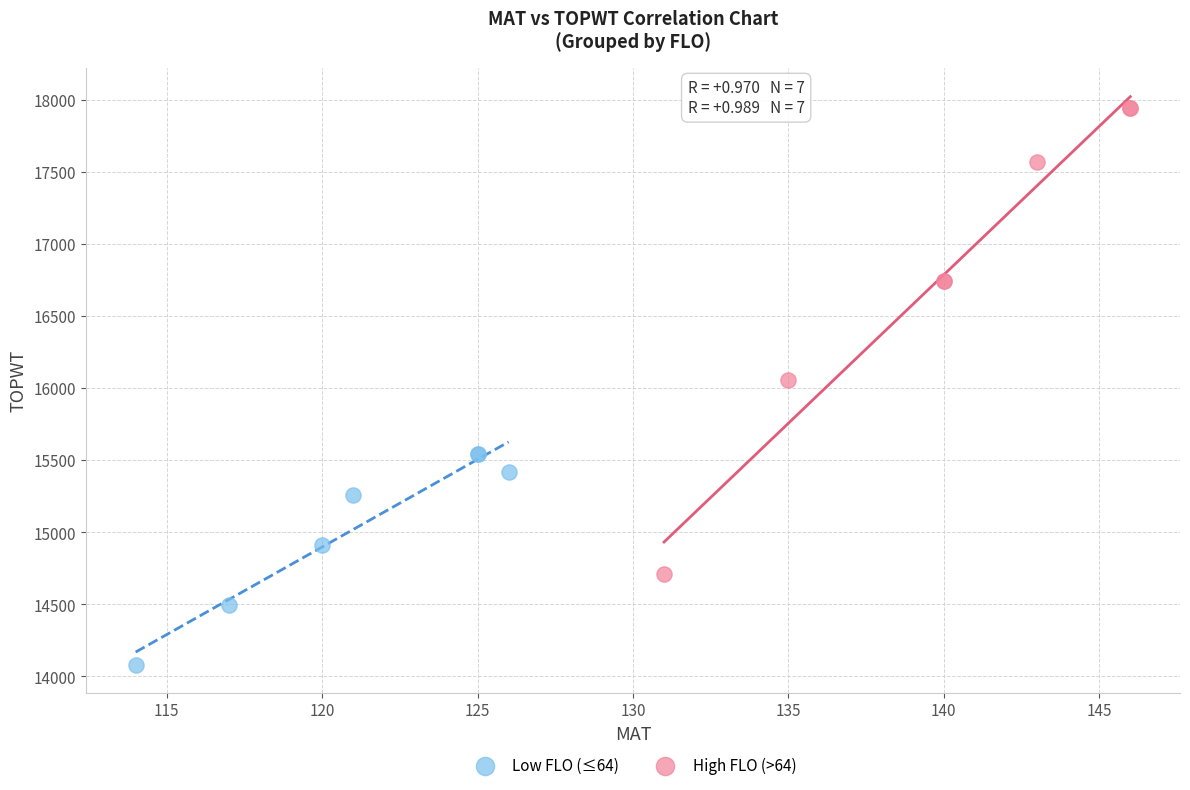

Which series has the largest Y range (max minus min)?

High FLO (>64)